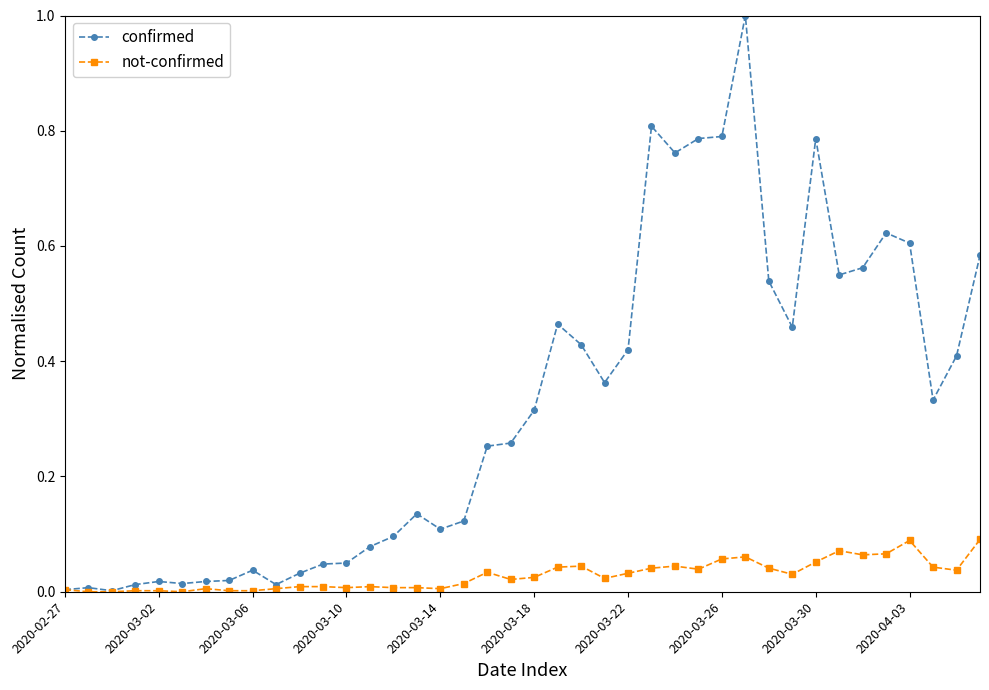

What is the greatest value displayed?

1.0